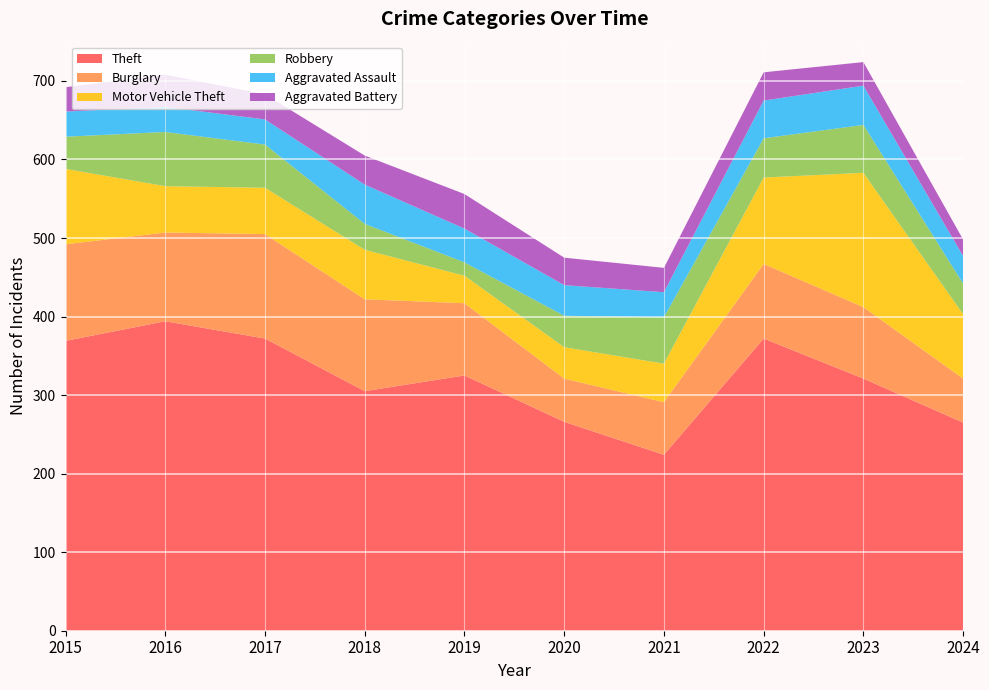

Reading left to right, extract all data points from this chart.

Theft: 2015=369	2016=394	2017=372	2018=305	2019=325	2020=266	2021=224	2022=372	2023=321	2024=265
Burglary: 2015=123	2016=113	2017=133	2018=117	2019=92	2020=55	2021=67	2022=95	2023=91	2024=56
Motor Vehicle Theft: 2015=96	2016=59	2017=59	2018=63	2019=35	2020=40	2021=49	2022=110	2023=171	2024=82
Robbery: 2015=41	2016=69	2017=55	2018=33	2019=17	2020=40	2021=59	2022=50	2023=61	2024=39
Aggravated Assault: 2015=32	2016=32	2017=32	2018=50	2019=43	2020=39	2021=32	2022=48	2023=50	2024=35
Aggravated Battery: 2015=31	2016=41	2017=32	2018=37	2019=44	2020=35	2021=31	2022=36	2023=30	2024=21